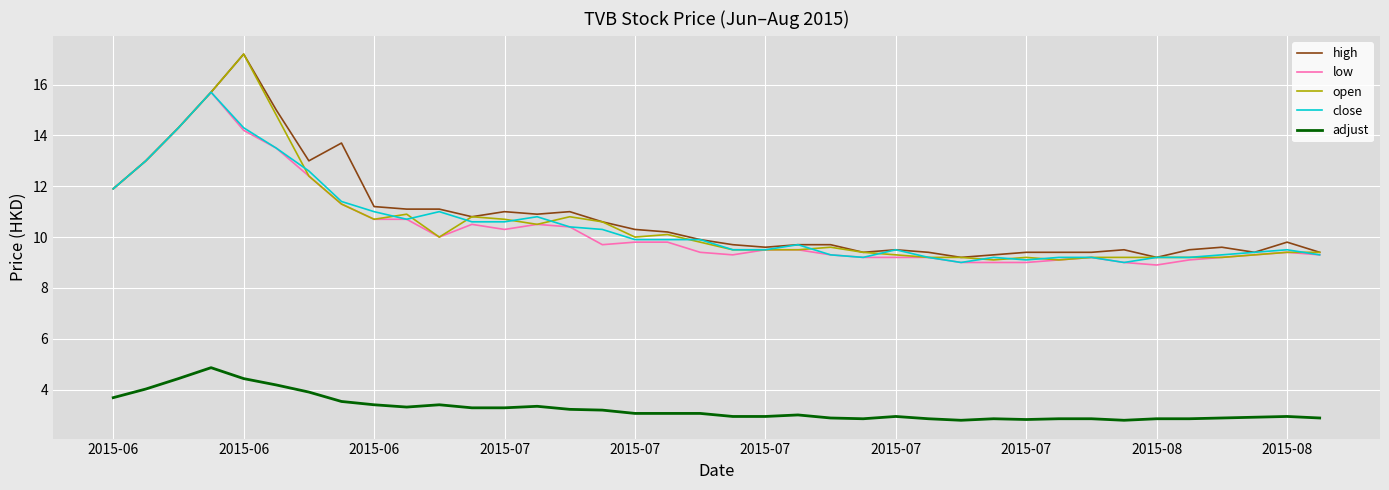

At how many categories does at least one series exceed 6?

38